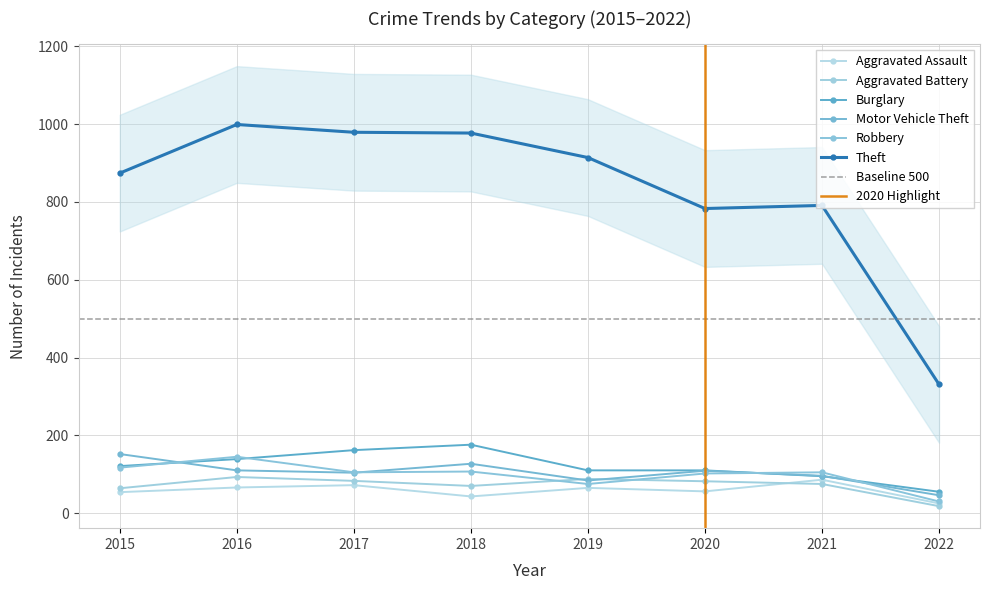

What is the difference between the highest and lowest values at 2020?

727